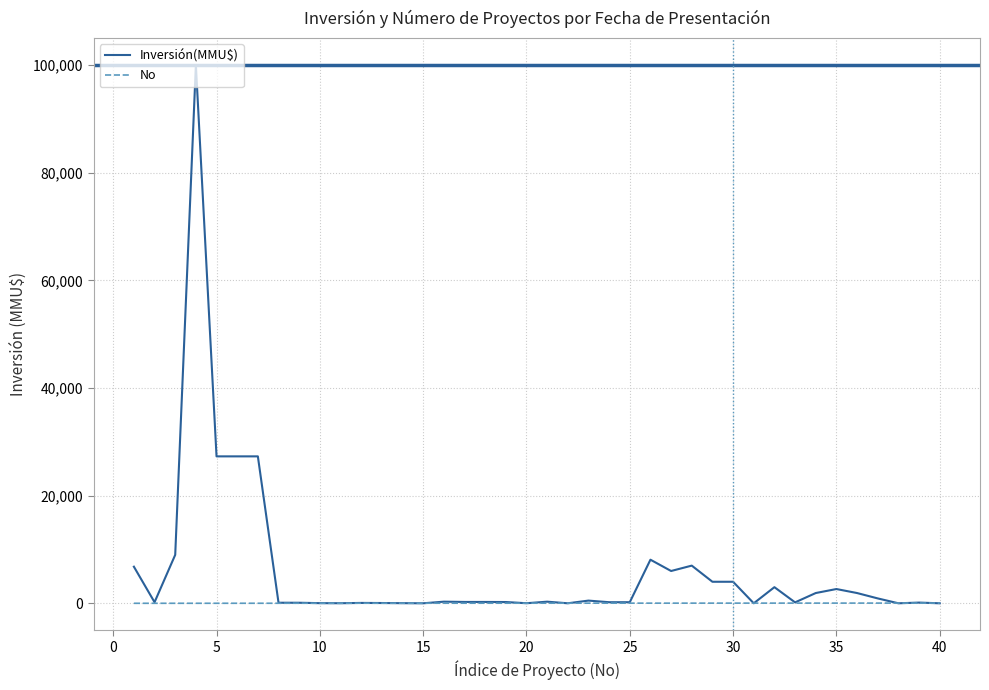

What is the minimum value for No?

1